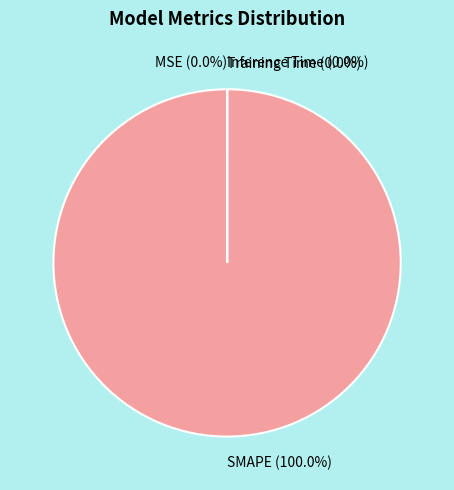

To the nearest percent, what percentage of the pie is SMAPE?

100%